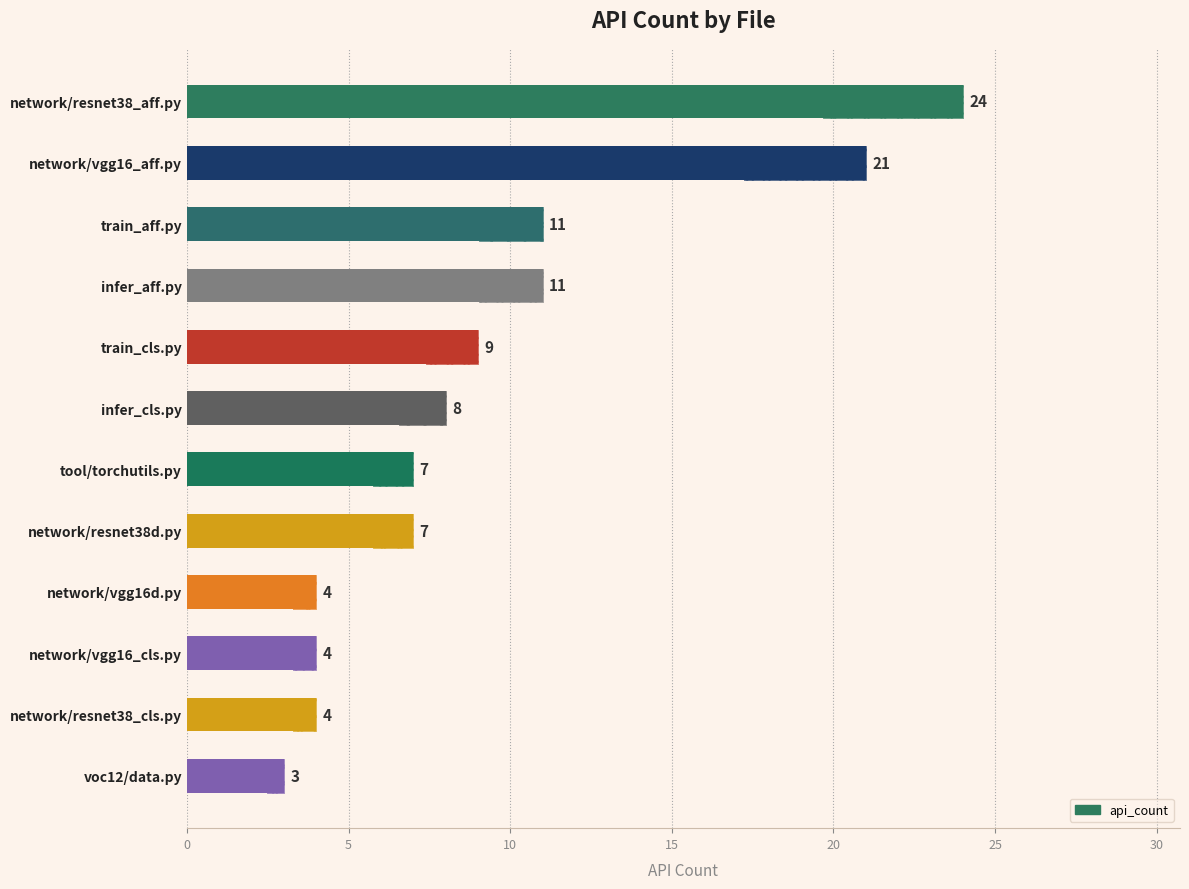

What is the ratio of the value at network/vgg16_cls.py to the value at infer_aff.py?

0.4